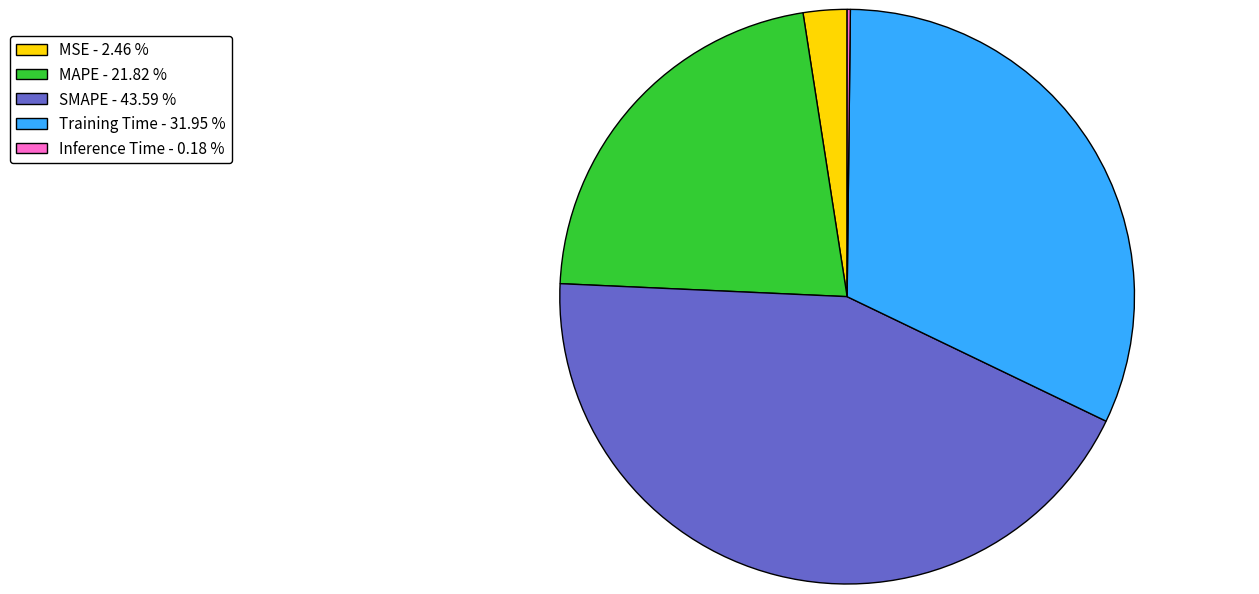

Does MAPE account for over 50% of the chart?

No